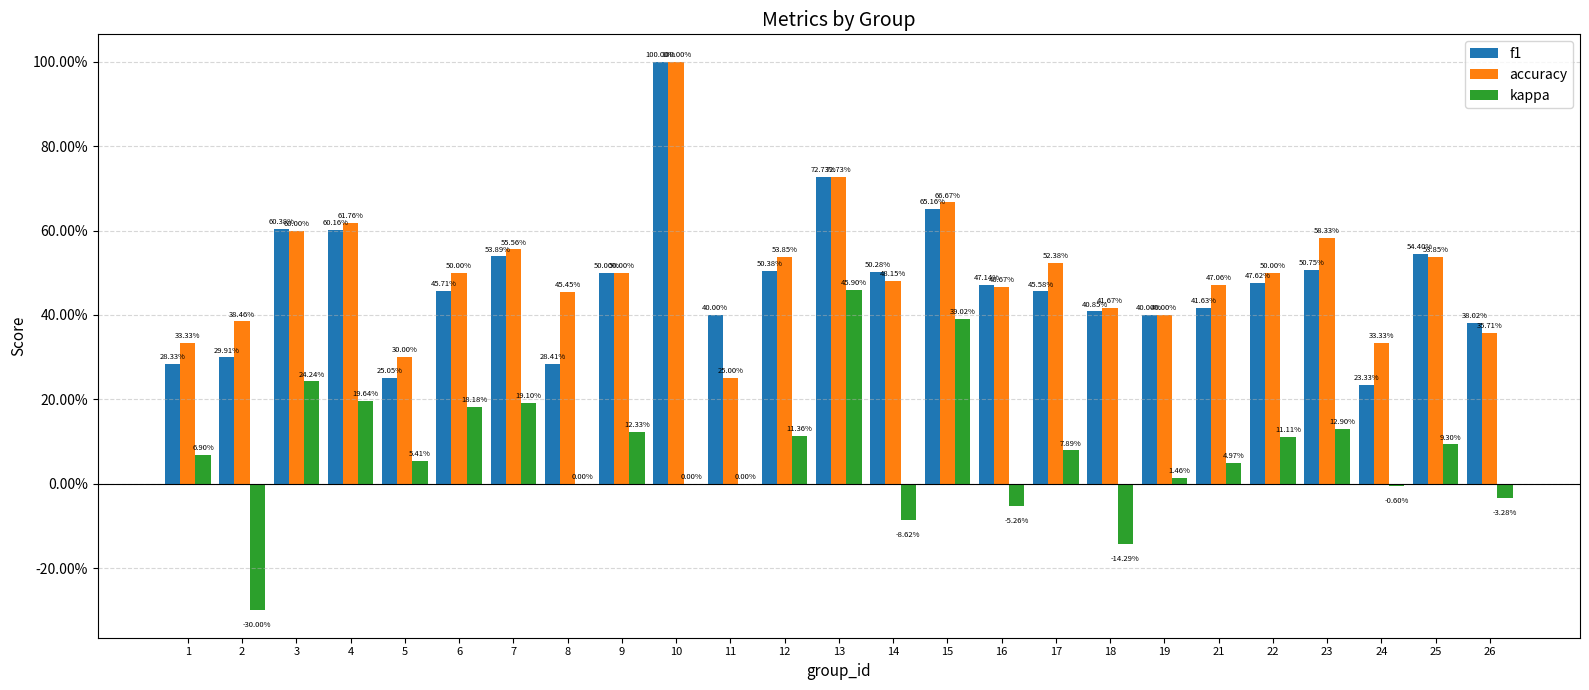

What are all the series names shown in the legend?

f1, accuracy, kappa